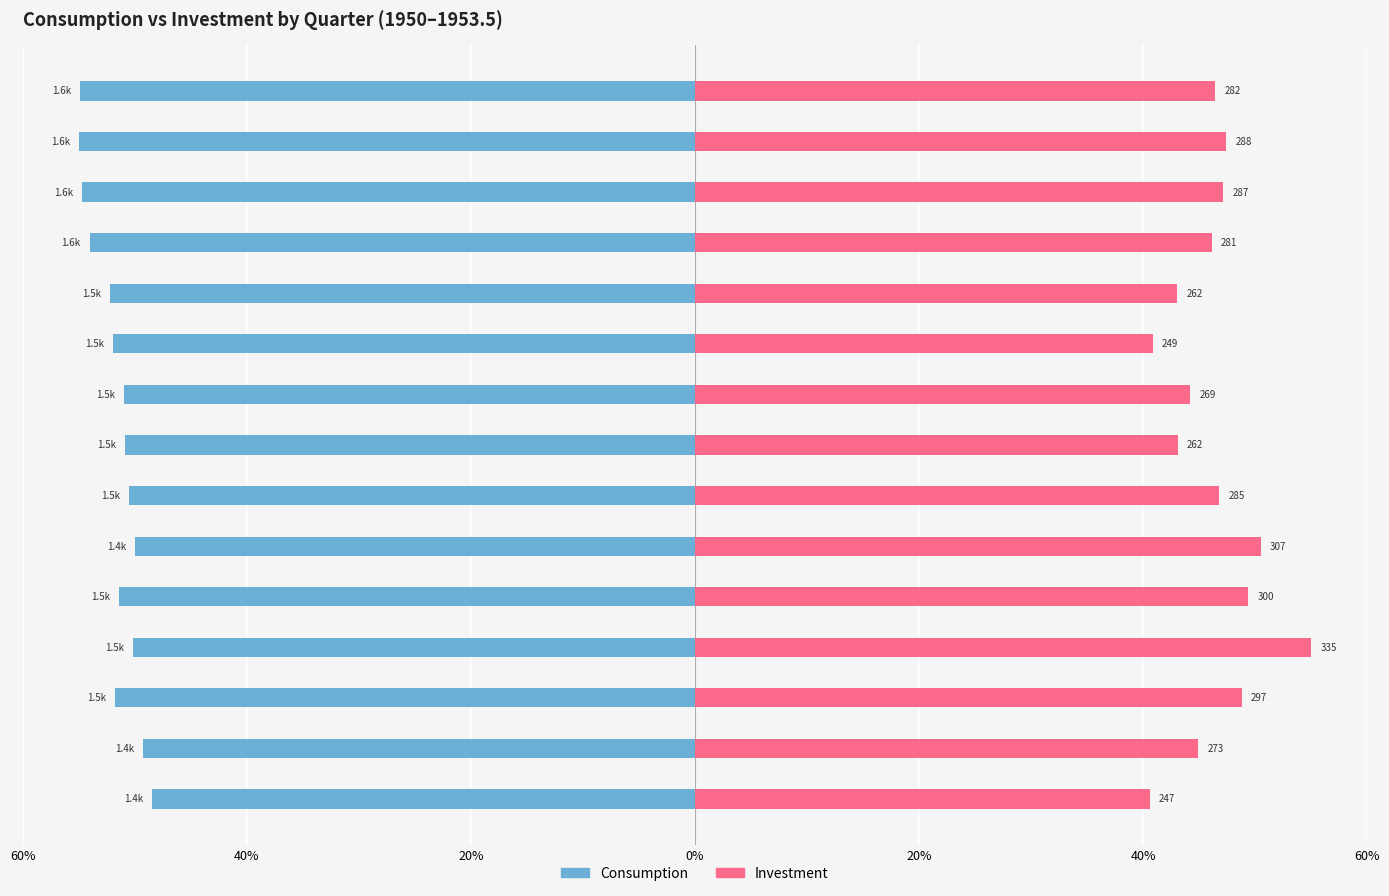

Is it true that Investment equals 53.8 at 9?

False